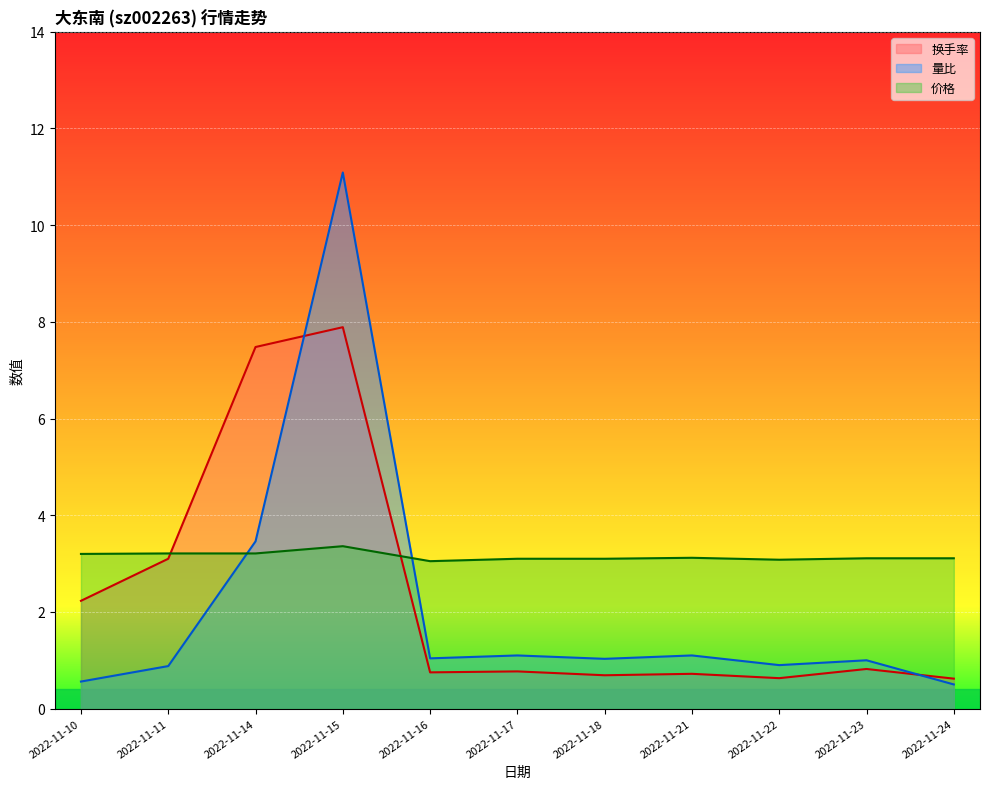

True or false: 量比 and 换手率 intersect in this chart.

True